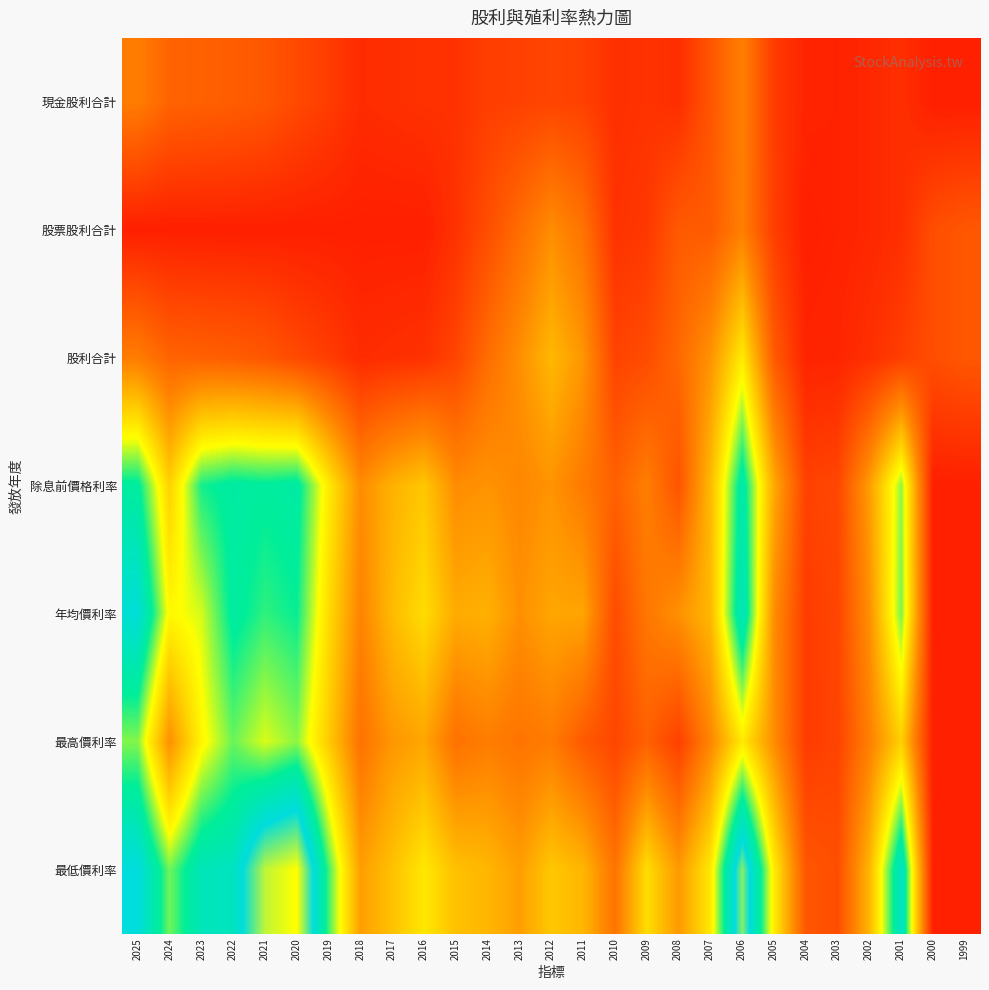

What is the difference between the highest and lowest values at 2004?

1.8